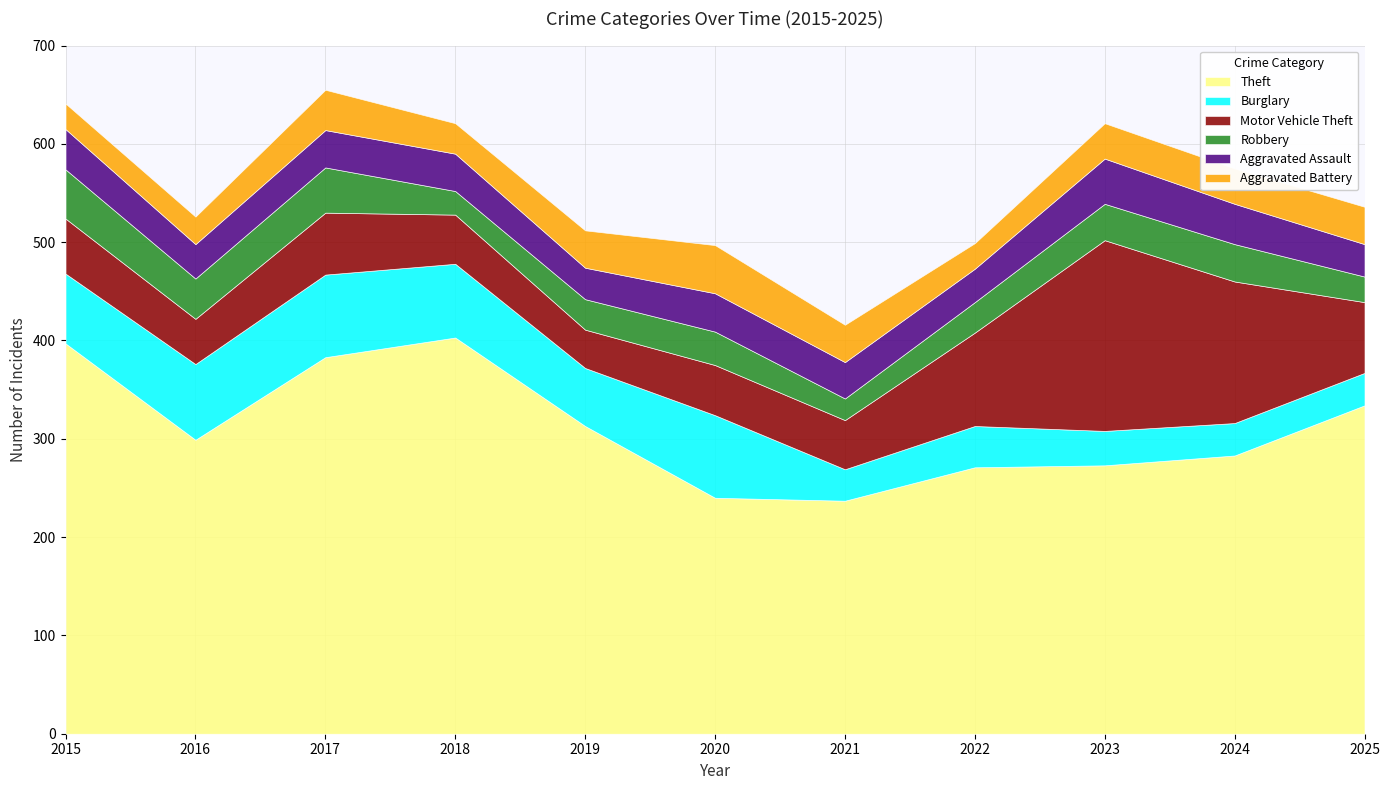

What is the value of the Aggravated Assault point at the 1st from the left?

41